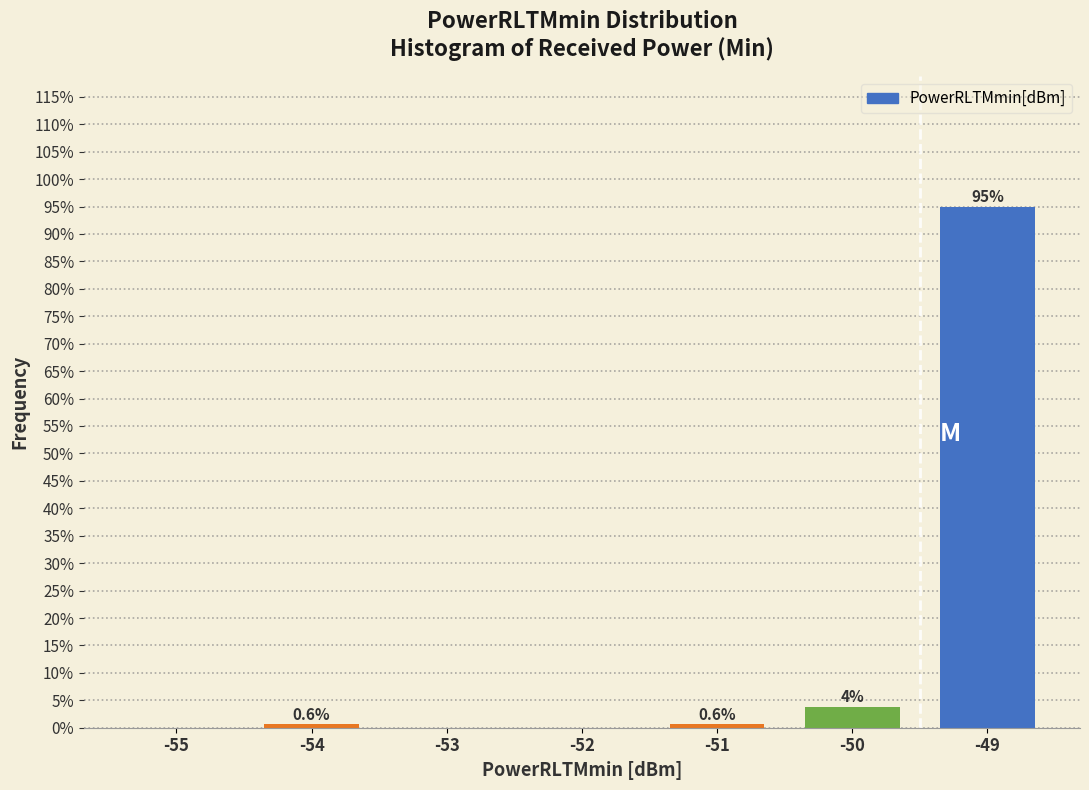

Read the value at -54.

0.6